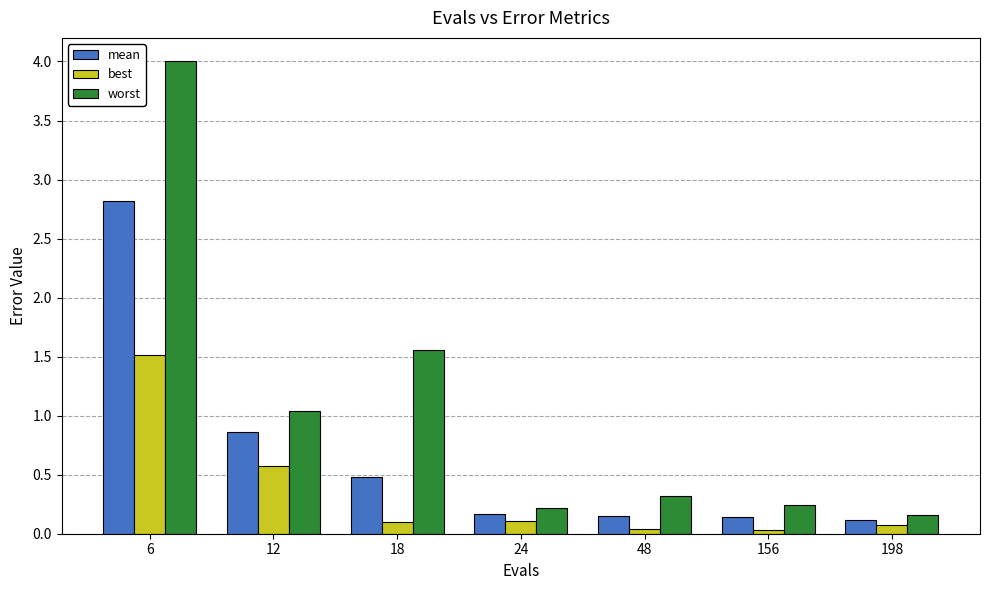

What is the spread (max minus min) of values at 12?

0.5